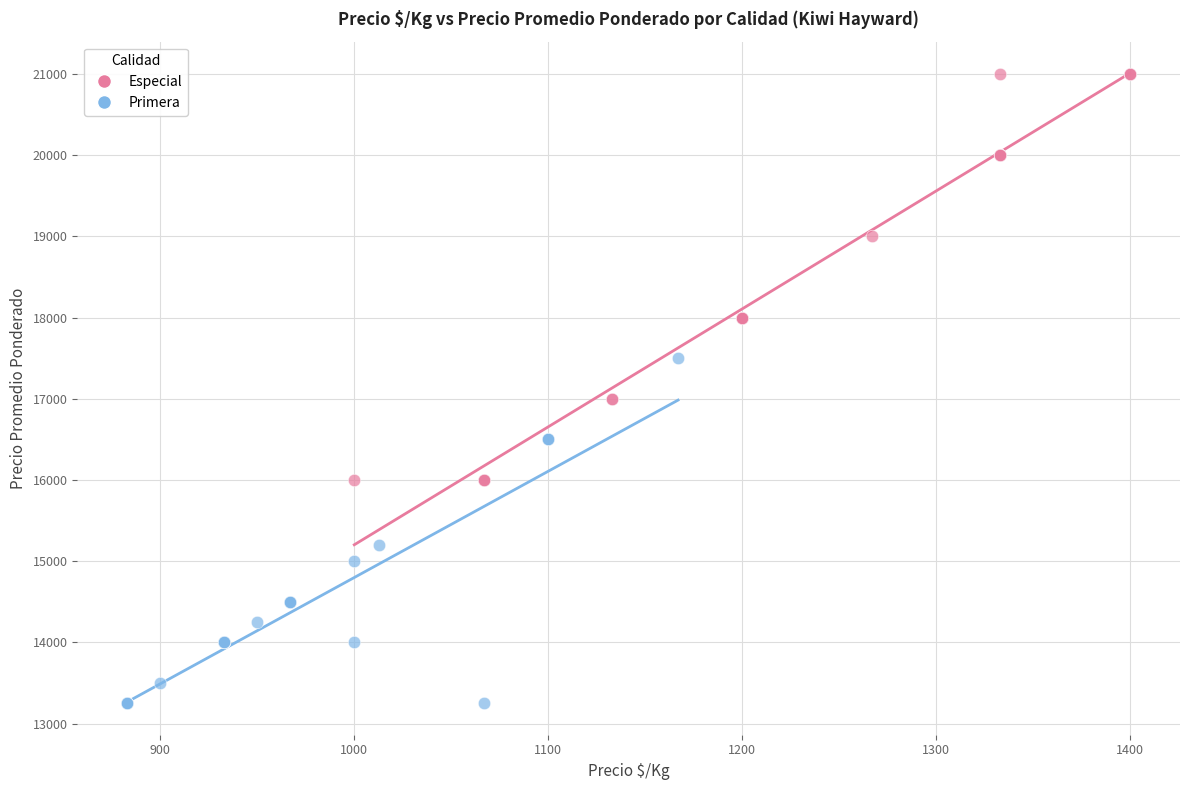

Which series contains the lowest Y value?

Primera